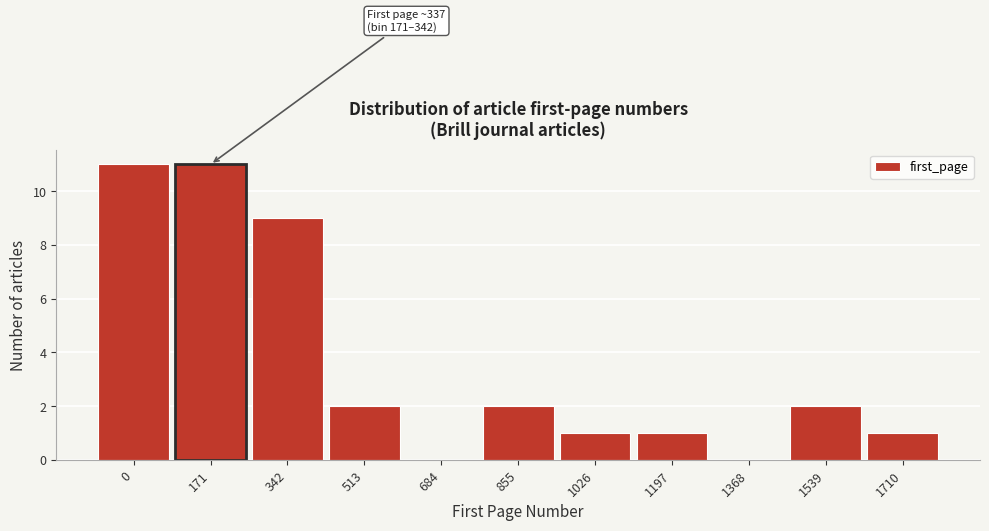

Reading left to right, transcribe all the data shown in this chart.

0=11	171=11	342=9	513=2	684=0	855=2	1026=1	1197=1	1368=0	1539=2	1710=1